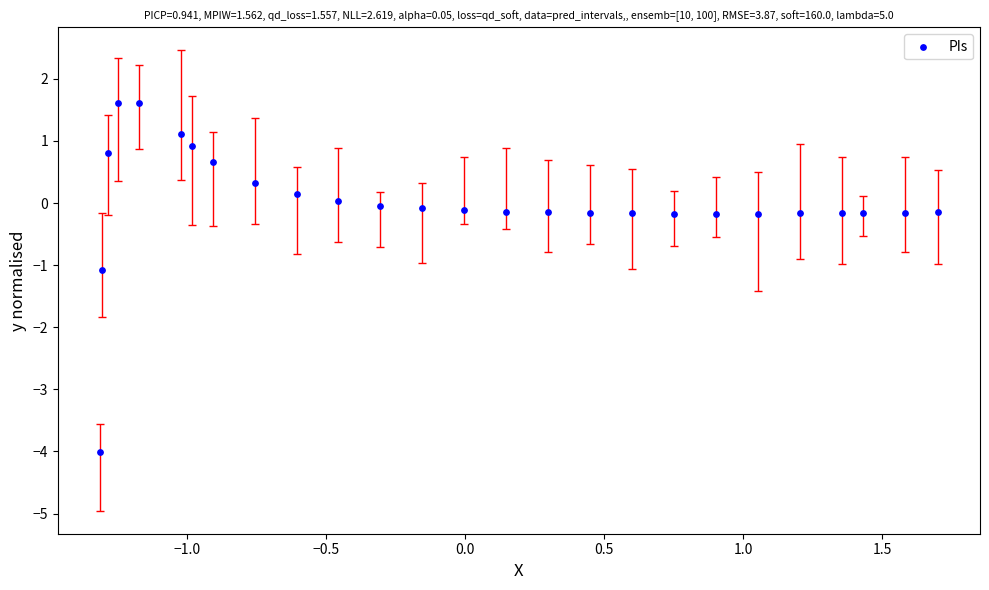

What is the range of Y values (max minus min)?

5.6